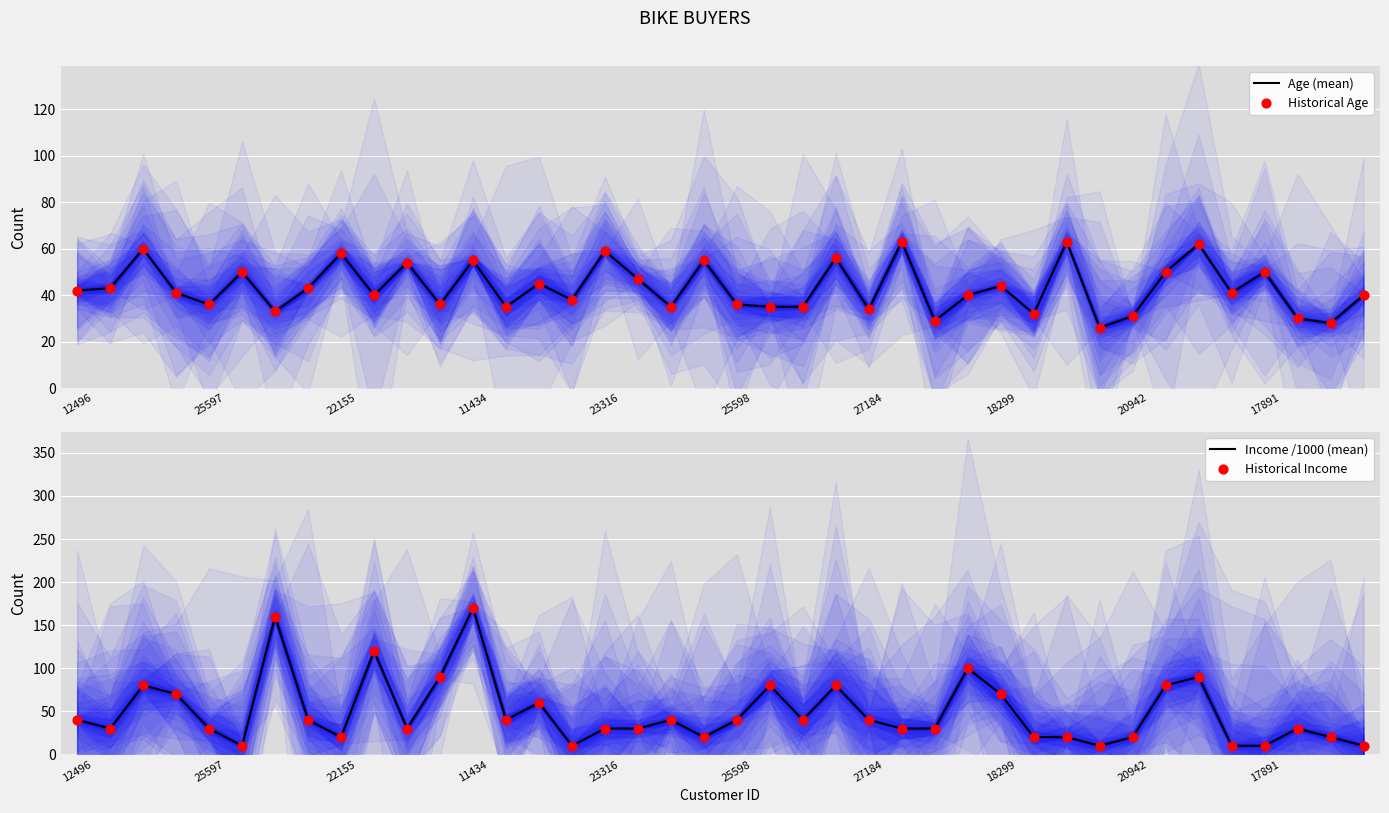

What are all the series names shown in the legend?

Age (mean), Historical Age, Income /1000 (mean), Historical Income